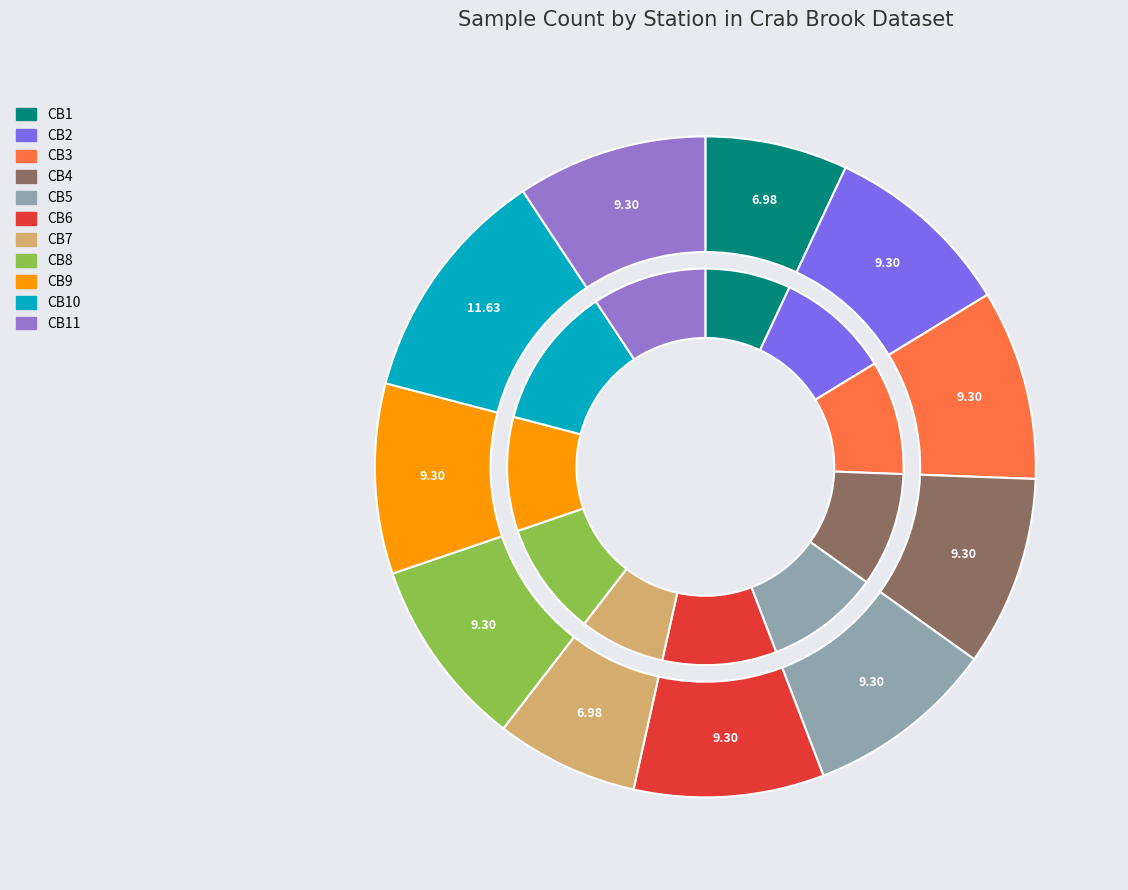

What percentage is NOT represented by CB3?

90.7%